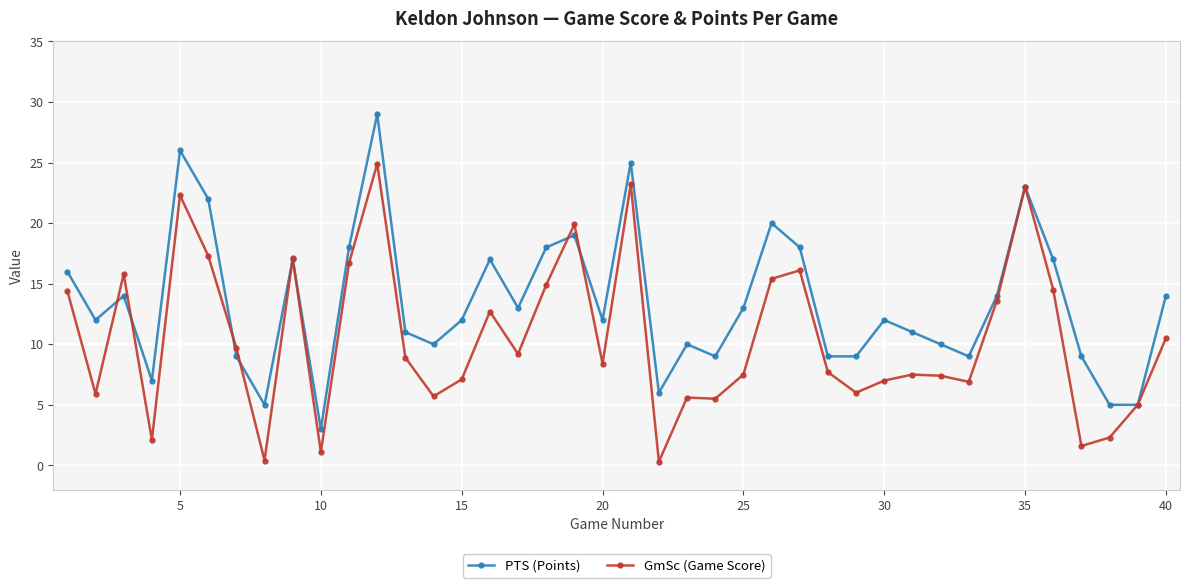

What is the value of the PTS (Points) point at the 21st from the left?

25.0